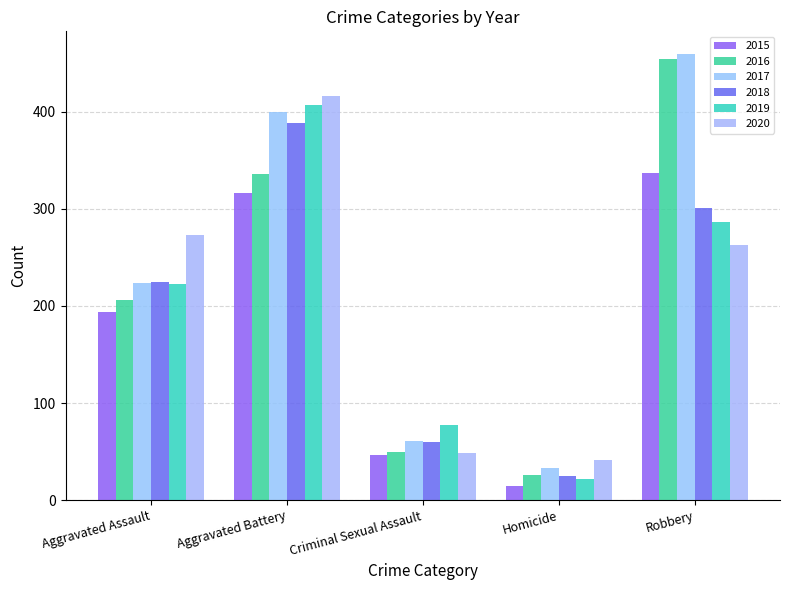

Are the bars horizontal?

No